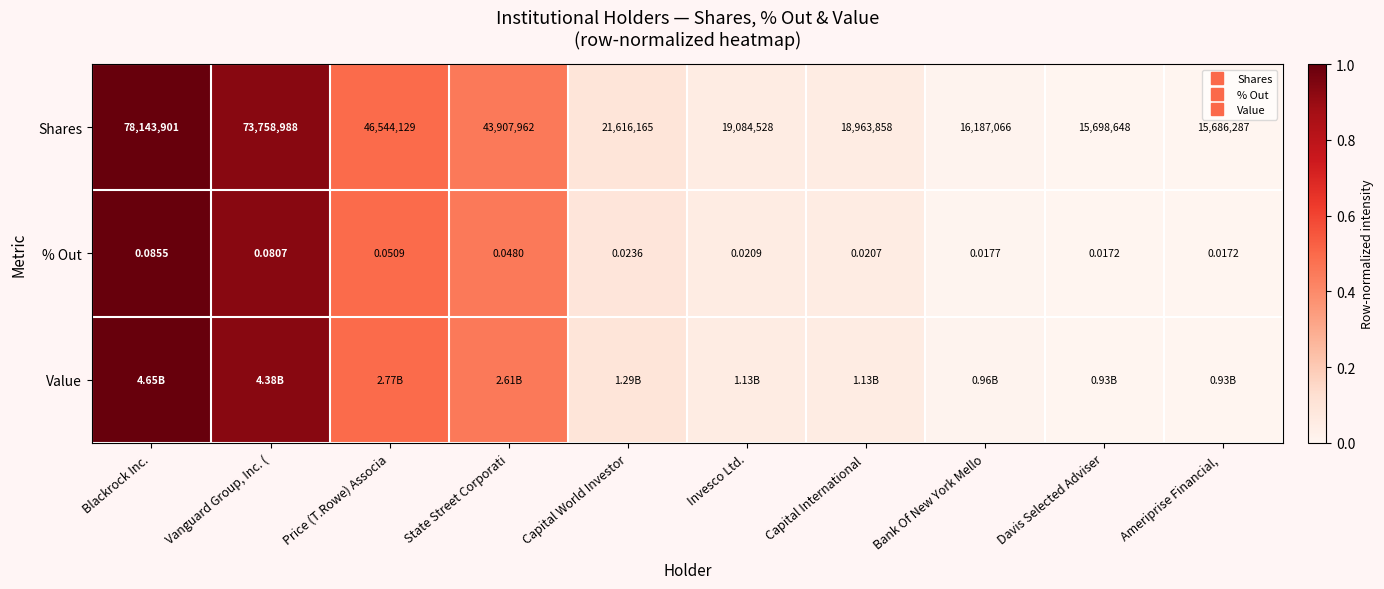

Which series has the largest range (max minus min)?

Shares